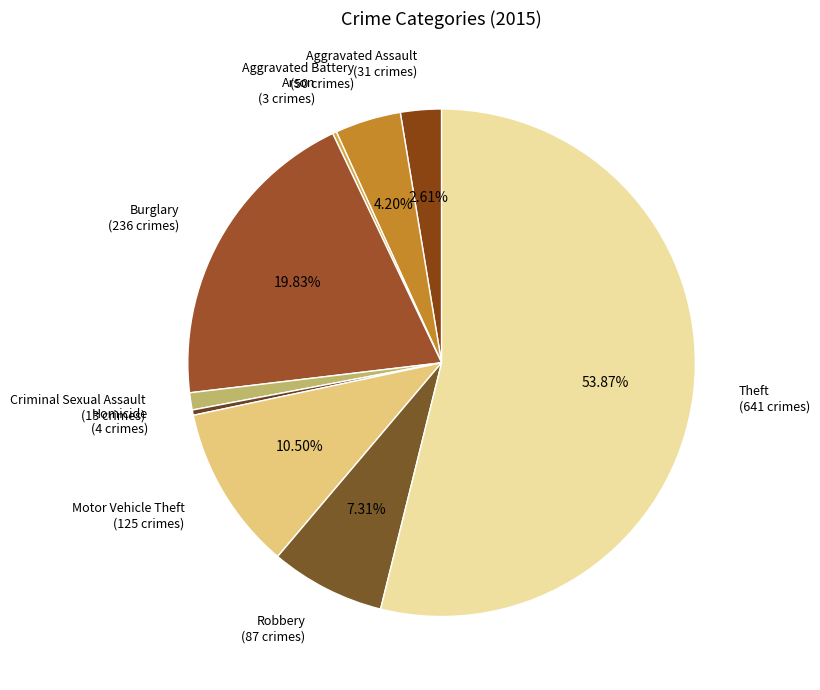

To the nearest percent, what percentage of the pie is Burglary?

20%